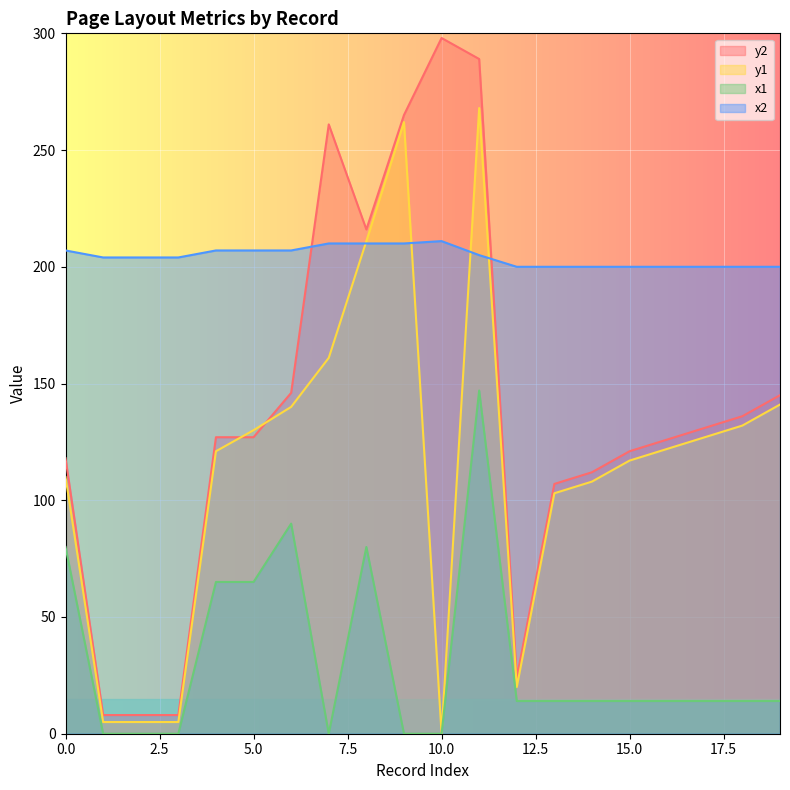

What is the greatest value displayed?

298